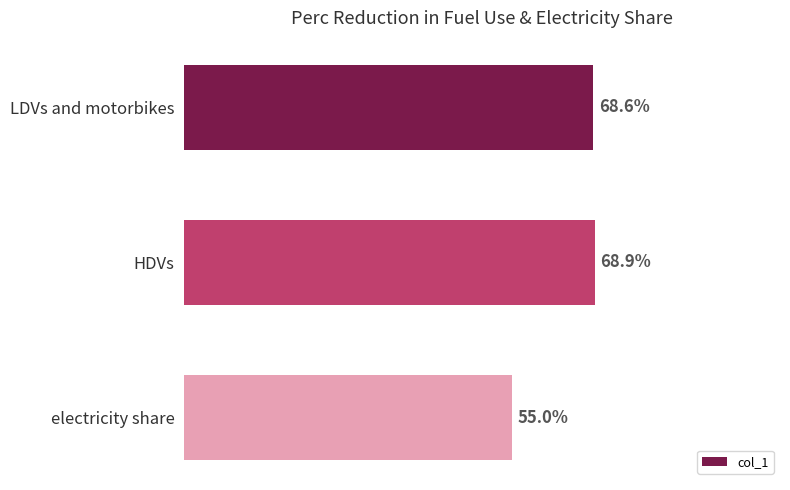

Does the chart contain any negative values?

No